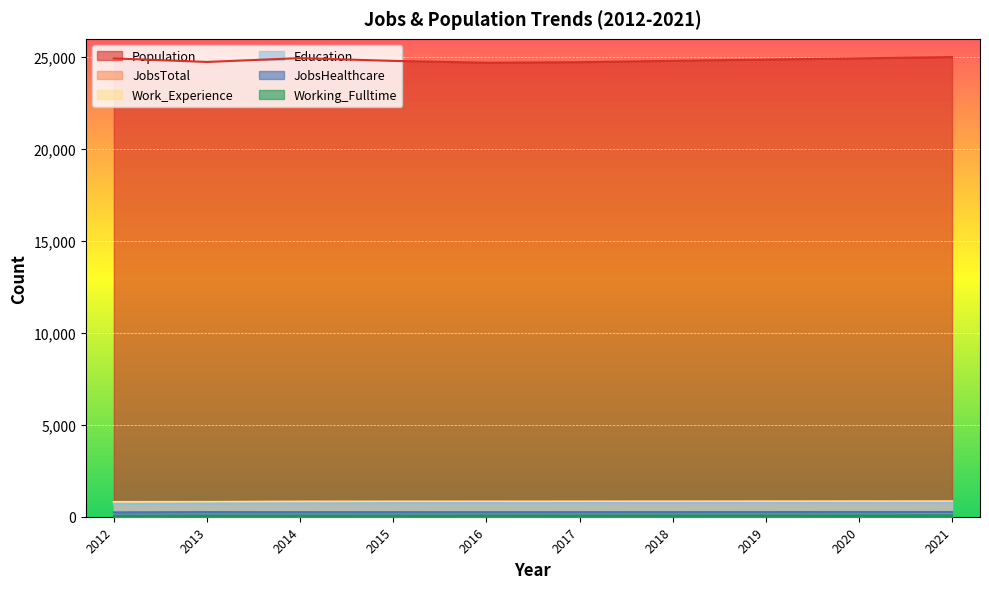

Reading left to right, what are all the values shown in this chart?

Population: 2012=24936	2013=24743	2014=24952	2015=24800	2016=24700	2017=24730	2018=24804	2019=24871	2020=24940	2021=25008
Work_Experience: 2012=803	2013=807	2014=817	2015=825	2016=821	2017=822	2018=824	2019=826	2020=828	2021=829
JobsTotal: 2012=768	2013=795	2014=827	2015=814	2016=827	2017=833	2018=837	2019=841	2020=846	2021=850
JobsHealthcare: 2012=239	2013=253	2014=249	2015=250	2016=248	2017=250	2018=252	2019=254	2020=256	2021=259
Education: 2012=701	2013=715	2014=728	2015=740	2016=744	2017=744	2018=747	2019=749	2020=751	2021=753
Working_Fulltime: 2012=48	2013=62	2014=62	2015=62	2016=63	2017=64	2018=66	2019=68	2020=70	2021=72